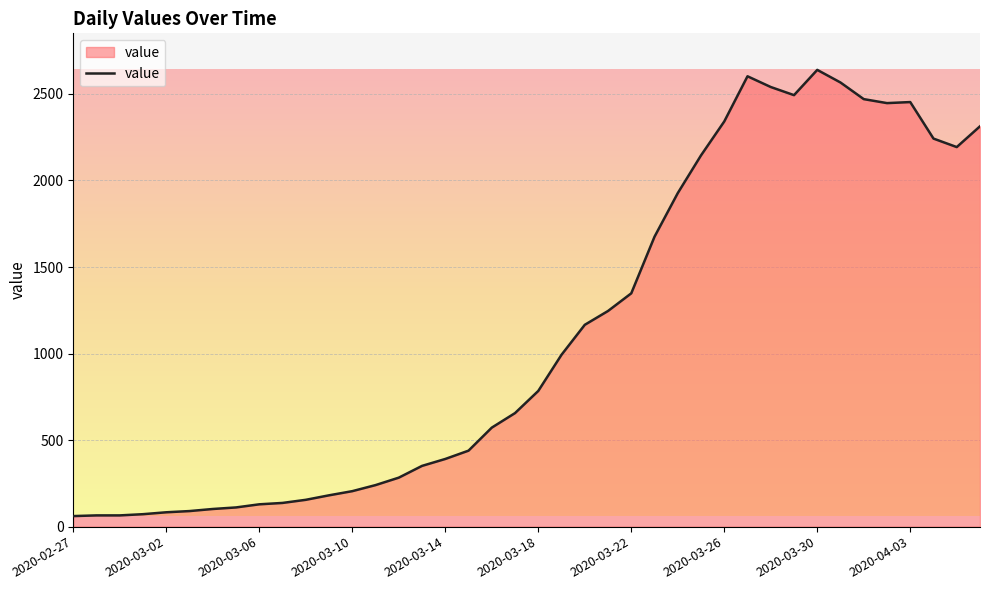

What is the minimum value shown in the chart?

61